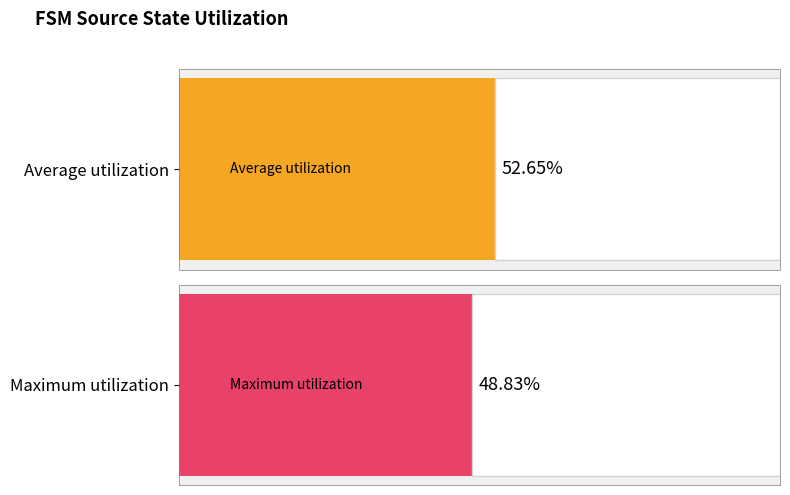

Which series has the largest total across all categories?

Average utilization